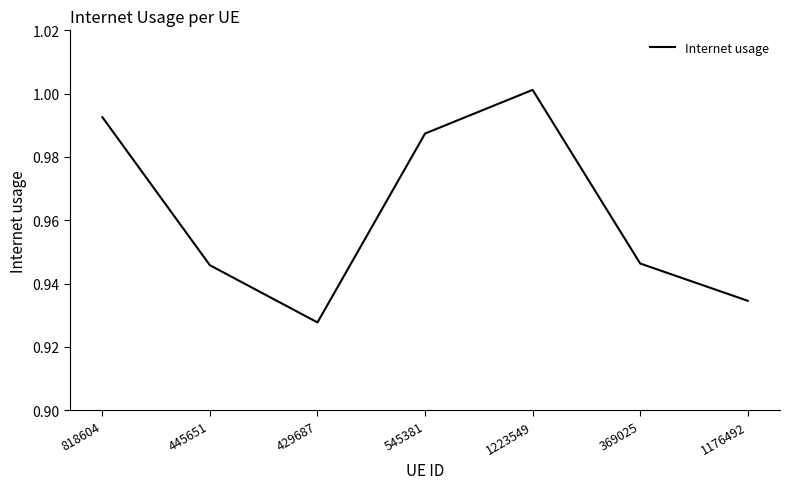

Which label corresponds to the smallest value in the chart?

429687